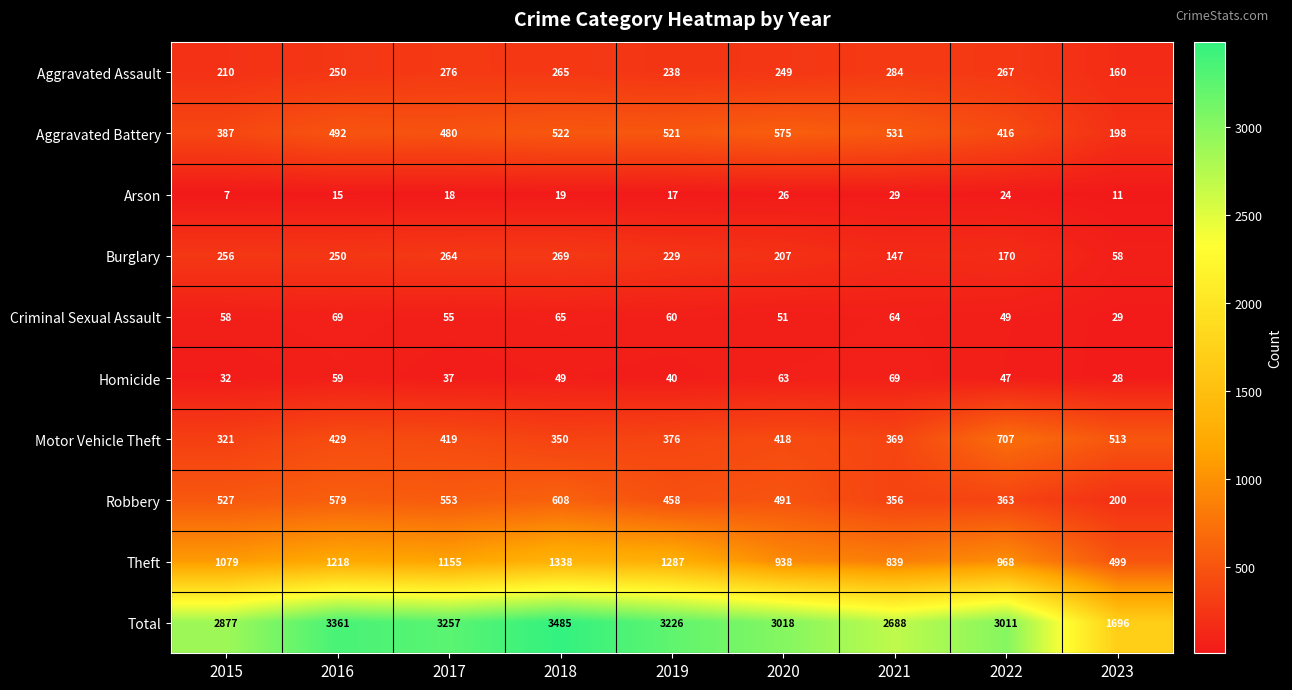

Where does the Motor Vehicle Theft series first go above 418?

2016